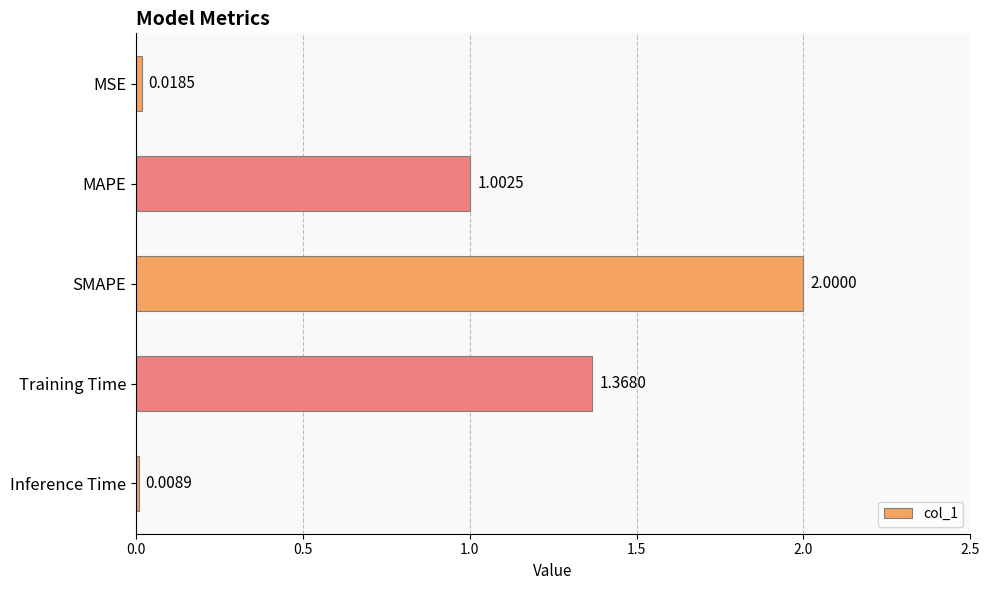

What is the average value?

0.9